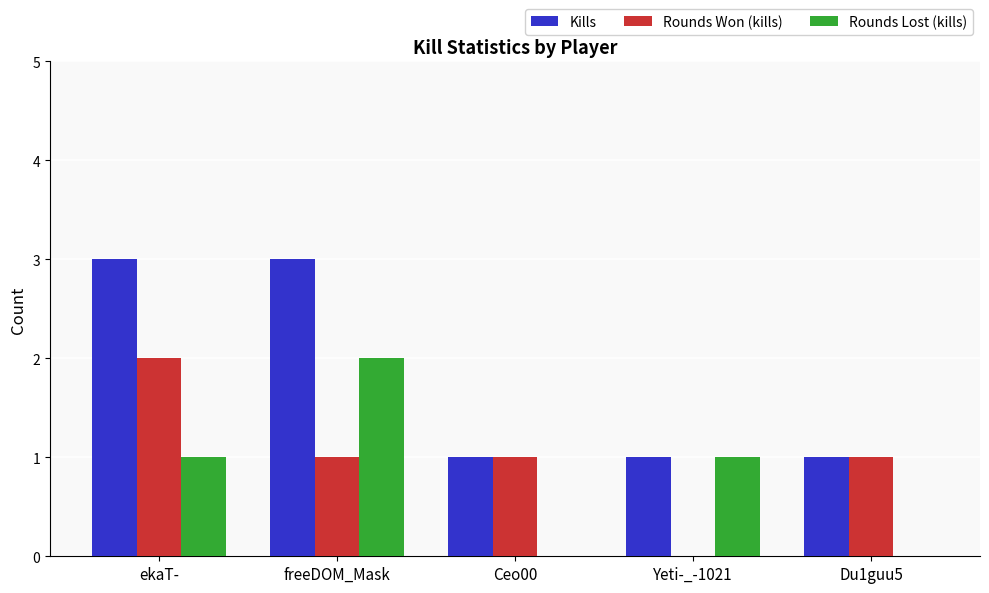

Count the Rounds Lost (kills) values in the range 0 to 1.

4